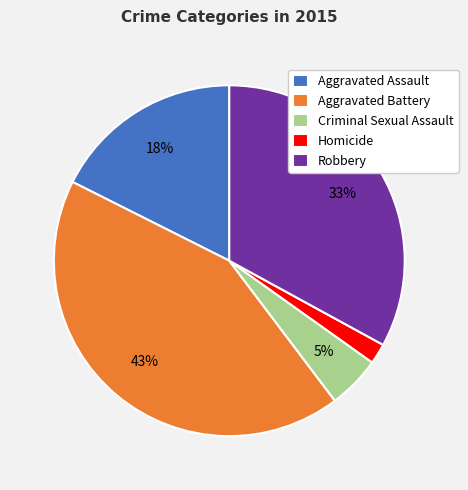

Does Aggravated Battery represent more than half of the total?

No